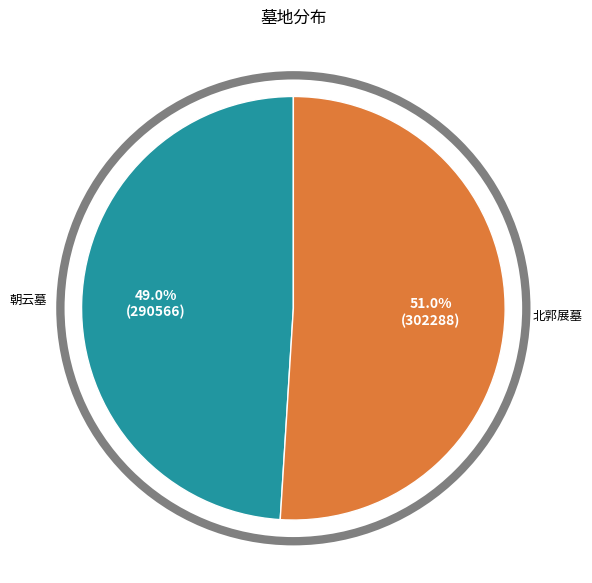

Is there any slice that represents more than half of the pie?

Yes